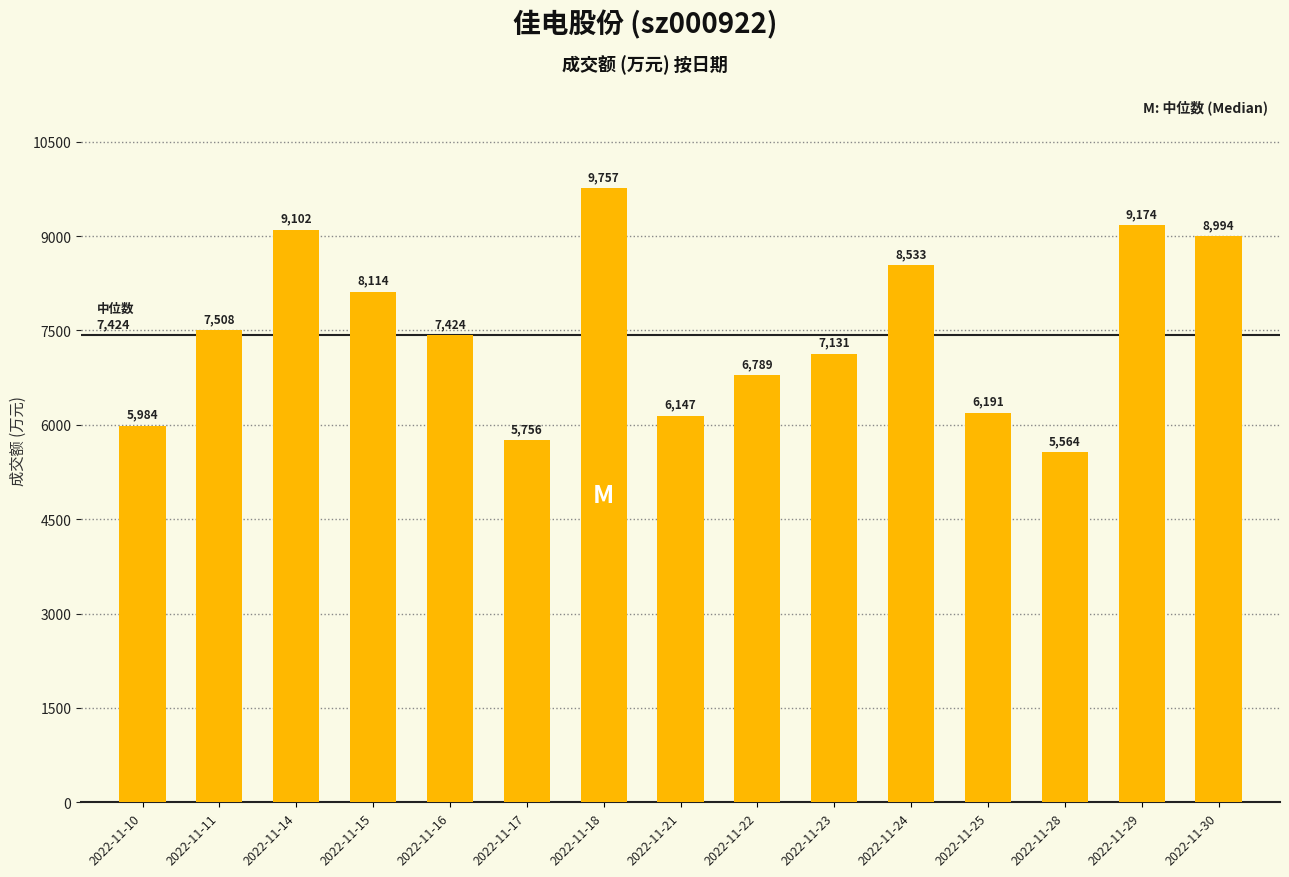

What is the sum of the values at 2022-11-25 and 2022-11-17?

11947